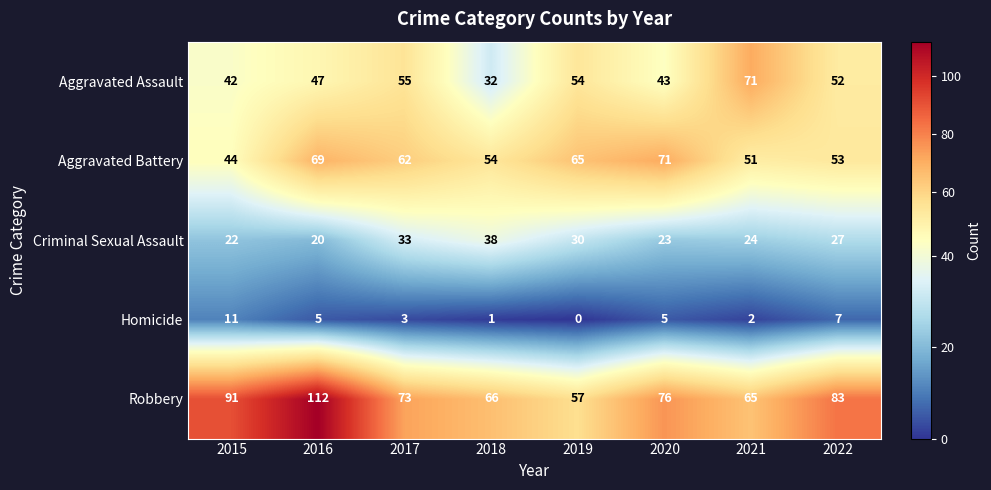

How many series are shown in this chart?

5